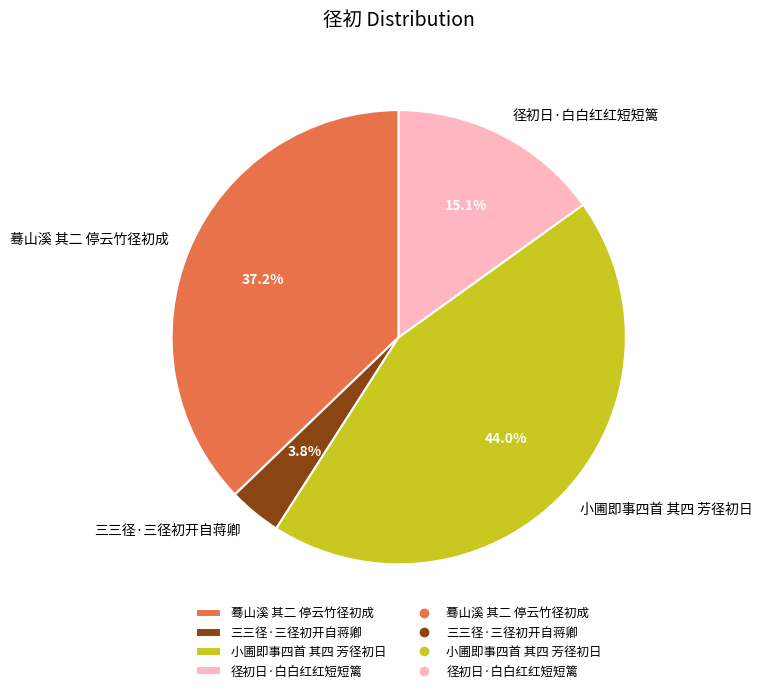

To the nearest percent, what percentage of the pie is 小圃即事四首 其四 芳径初日?

44%